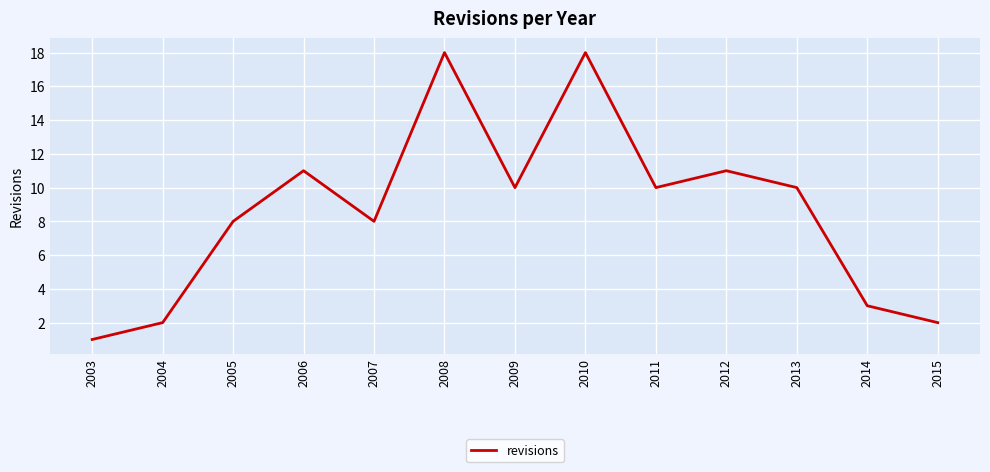

Which has a higher value, 2008 or 2011?

2008